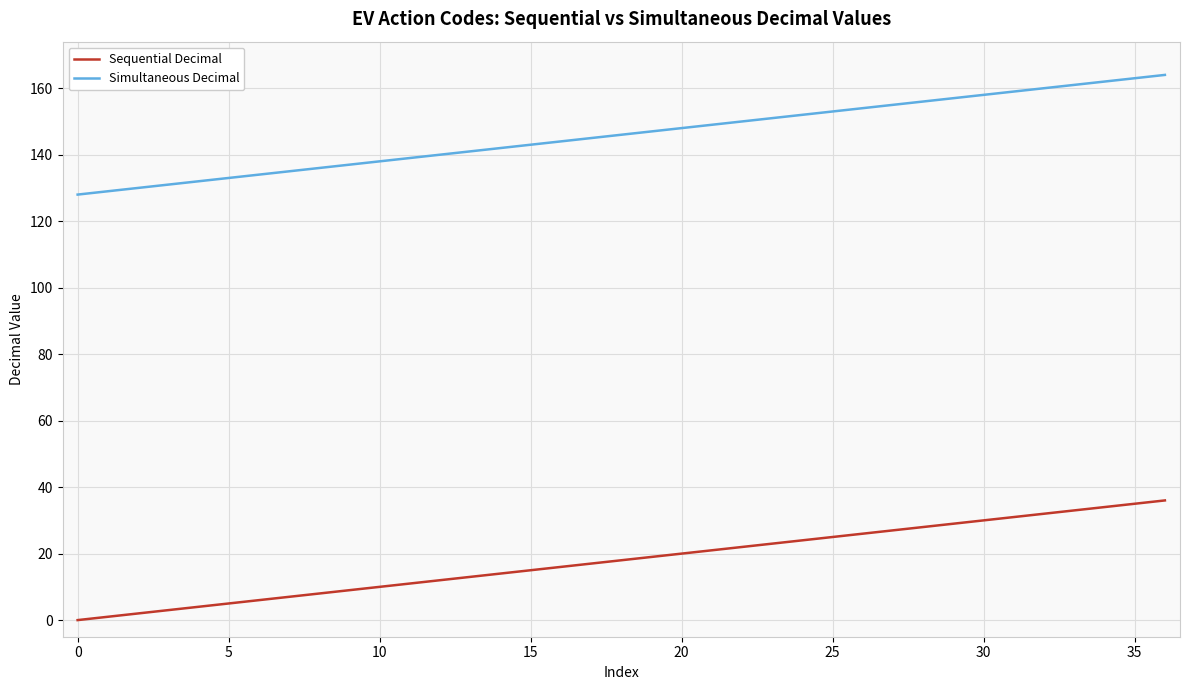

What is the highest value of the Simultaneous Decimal series?

164